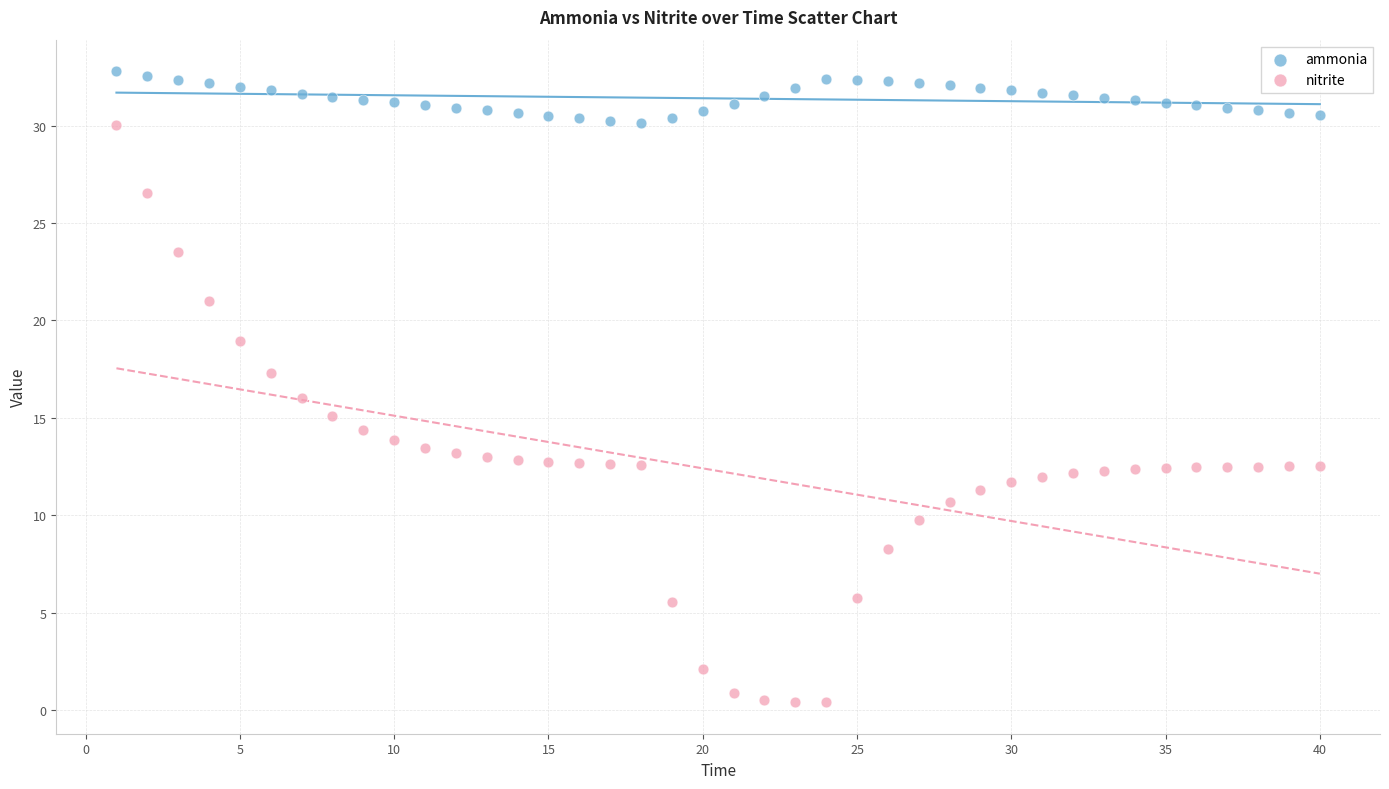

What is the X range (max minus min) for the scatter plot?

39.0